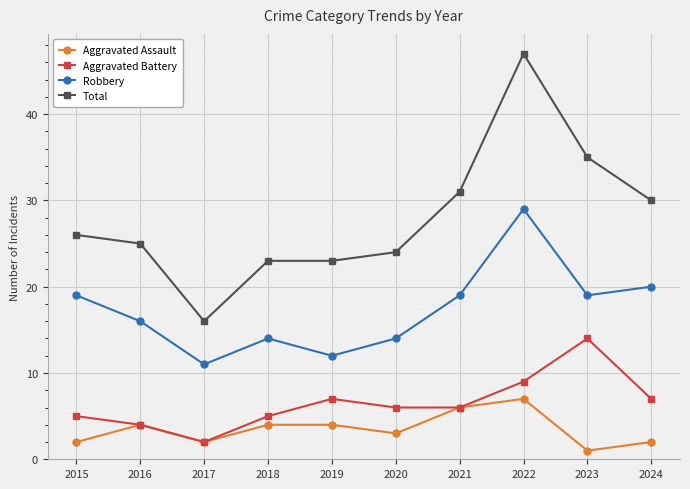

The value of Aggravated Assault at 2023 is 1. True or false?

True